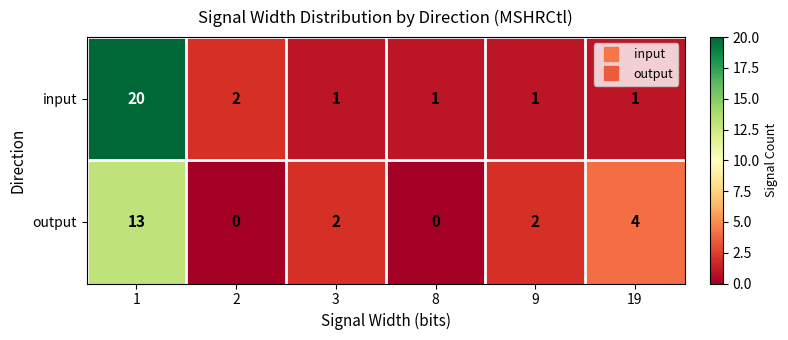

Reading left to right, transcribe all the data shown in this chart.

input: 20	2	1	1	1	1
output: 13	0	2	0	2	4